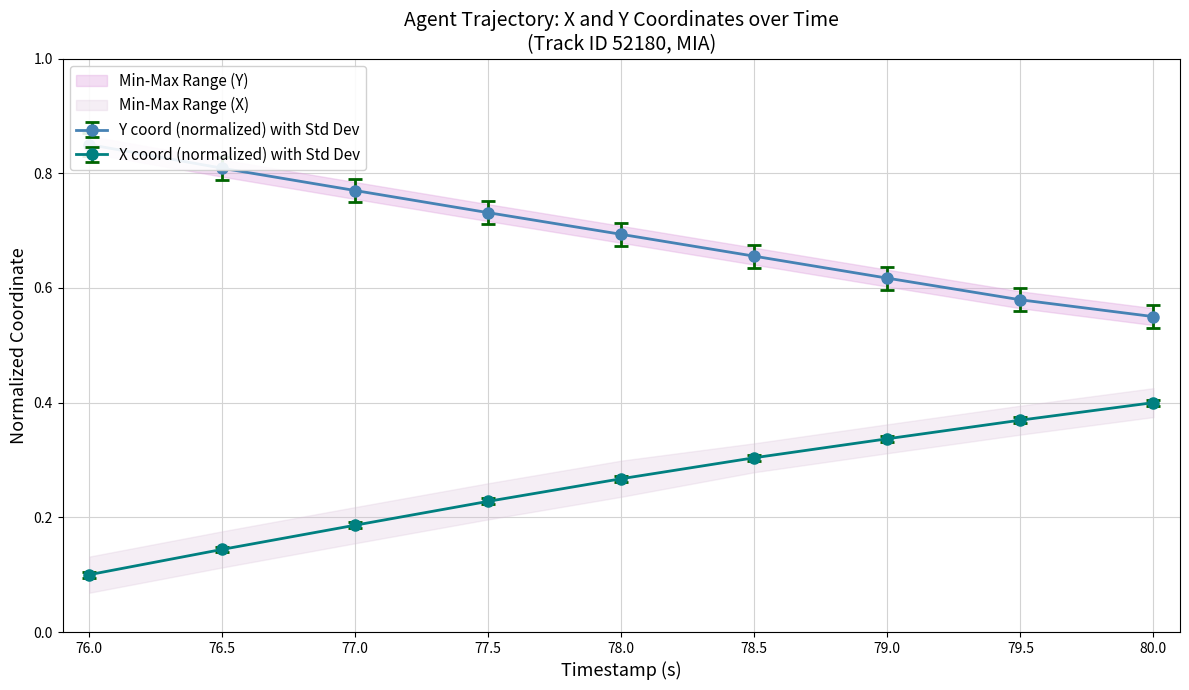

Reading left to right, what are all the values shown in this chart?

X: 0.1	0.1	0.2	0.2	0.3	0.3	0.3	0.4	0.4
Y: 0.9	0.8	0.8	0.7	0.7	0.7	0.6	0.6	0.6